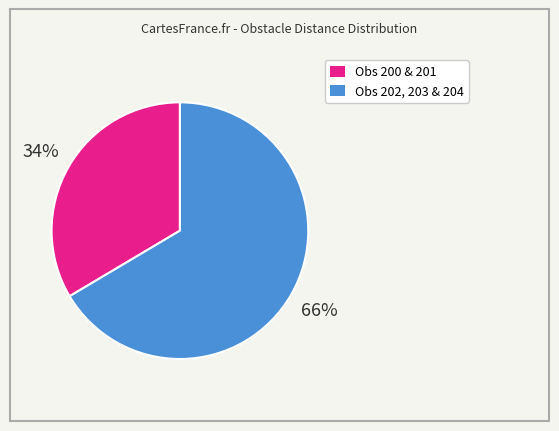

Does any single category account for the majority?

Yes